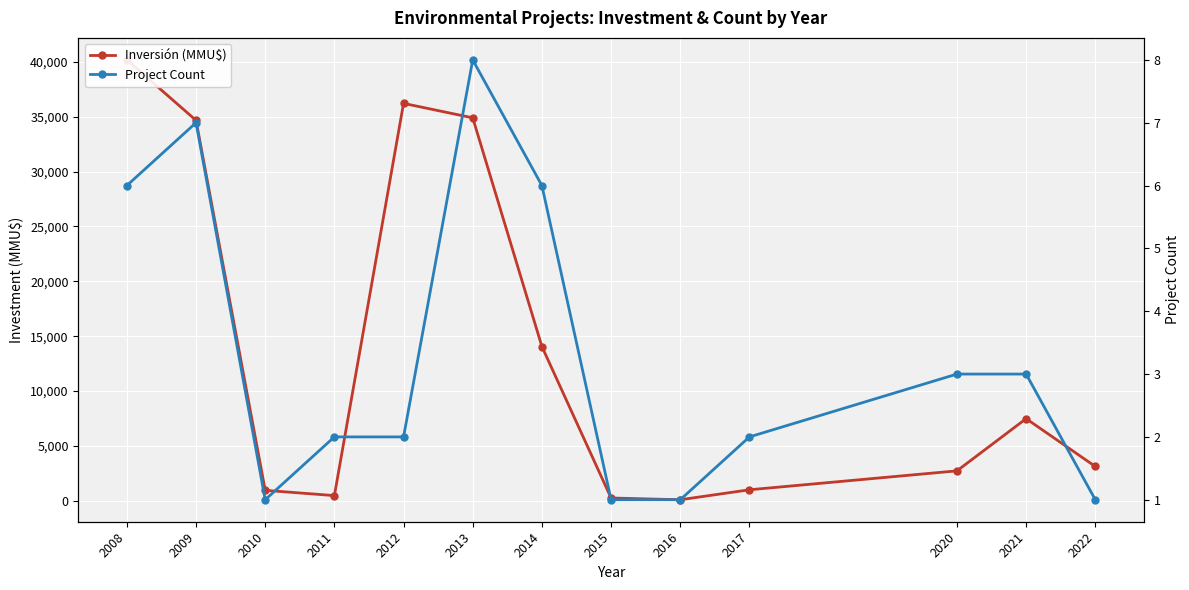

Is it true that Project Count equals 4 at 2020?

False